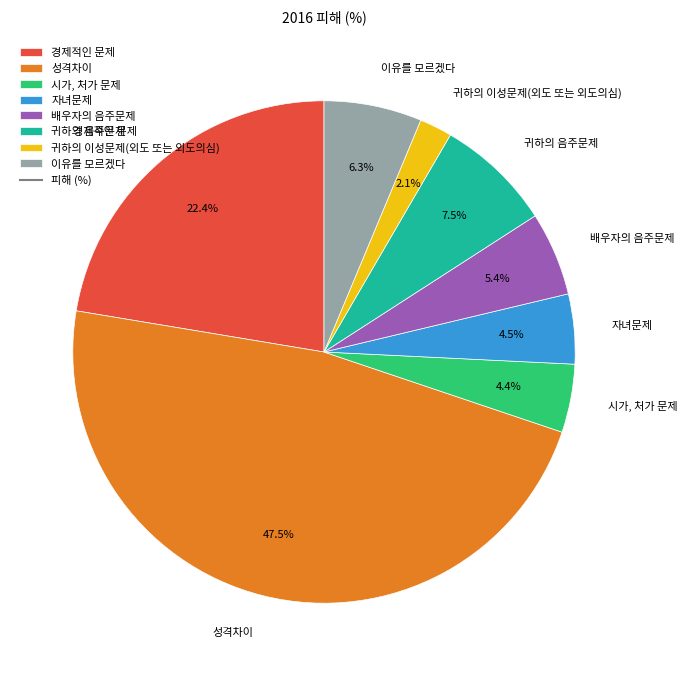

To the nearest percent, what portion does 시가, 처가 문제 represent?

4%